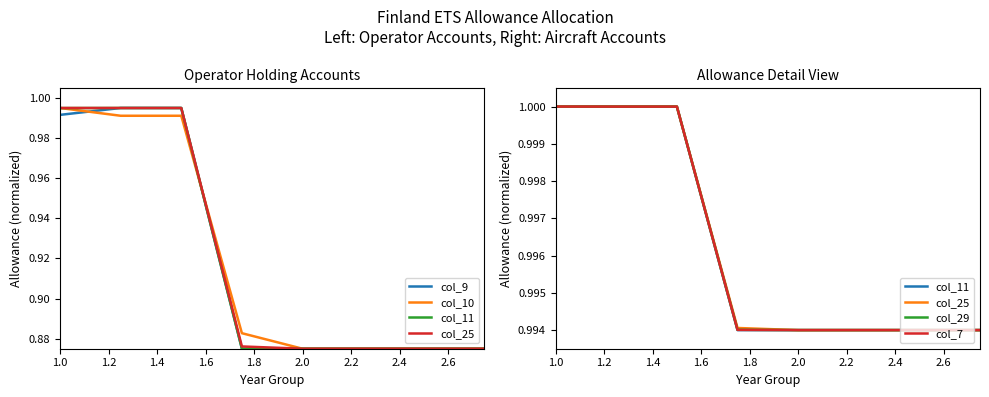

What is the sum of the col_11 values at 1.8 and 1.6?

2.0